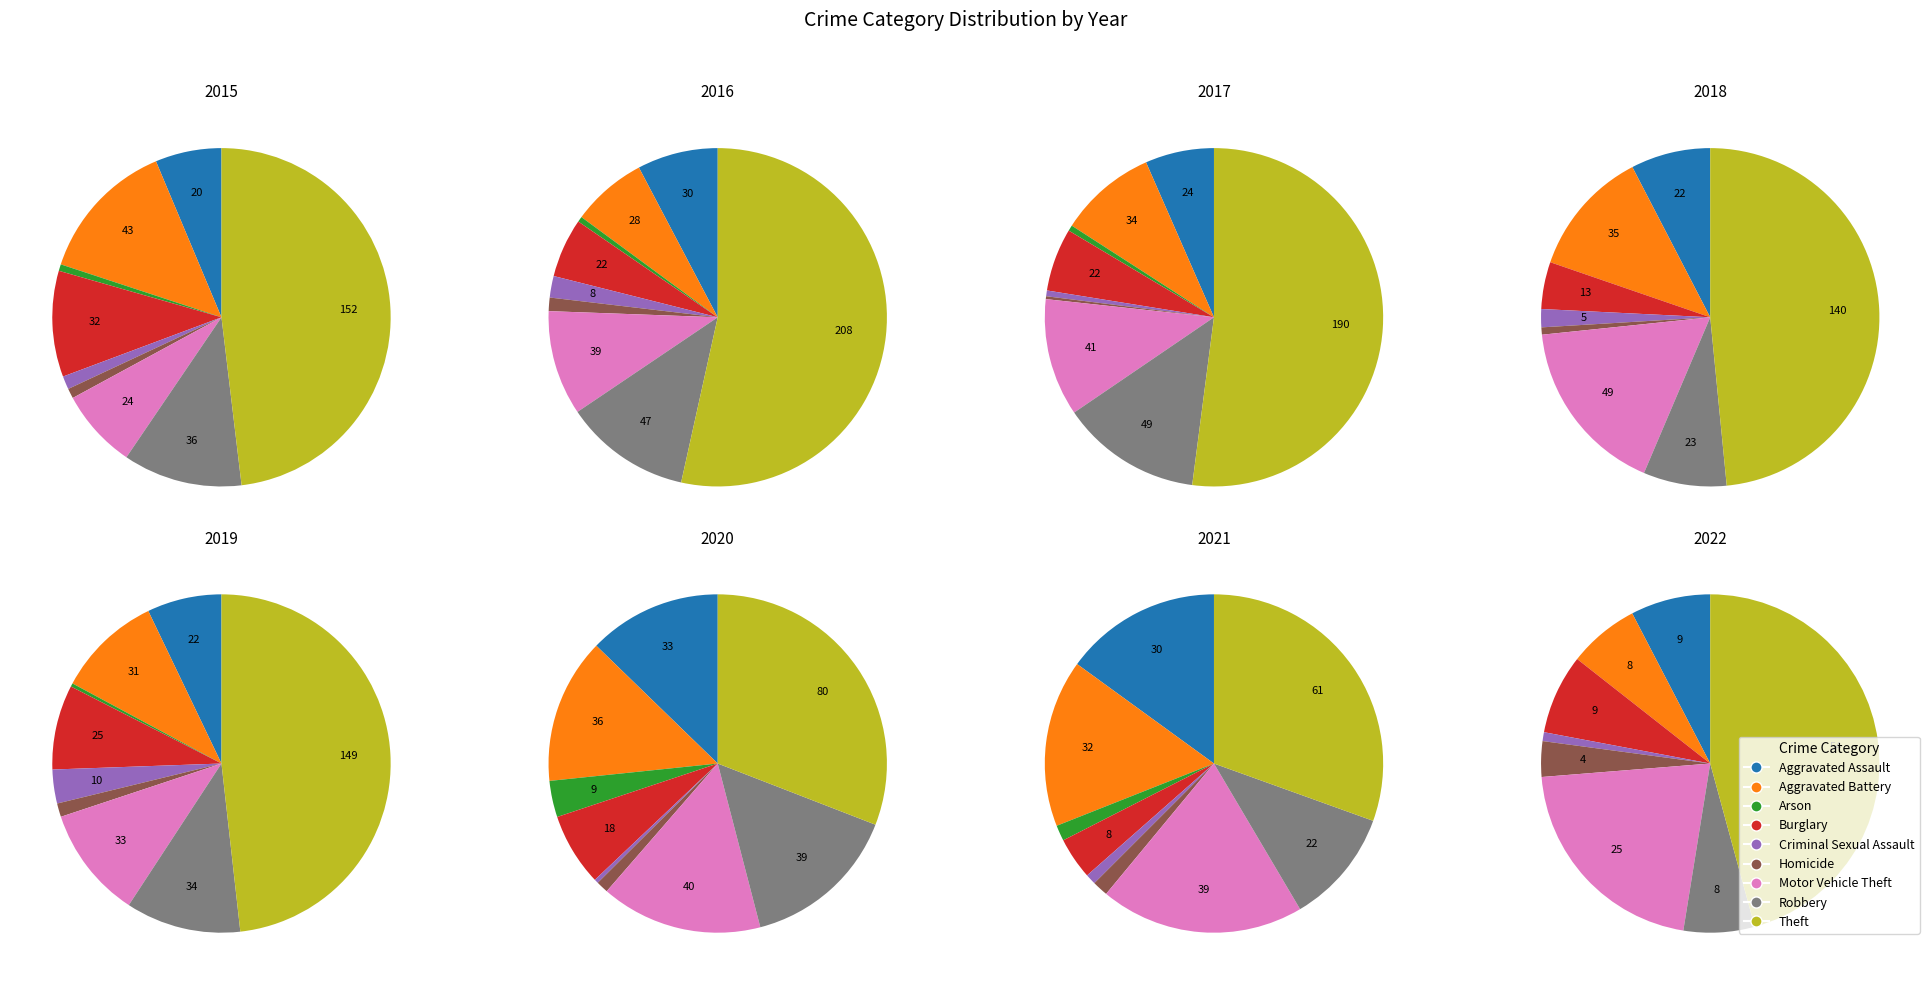

Count the number of slices in the pie.

9